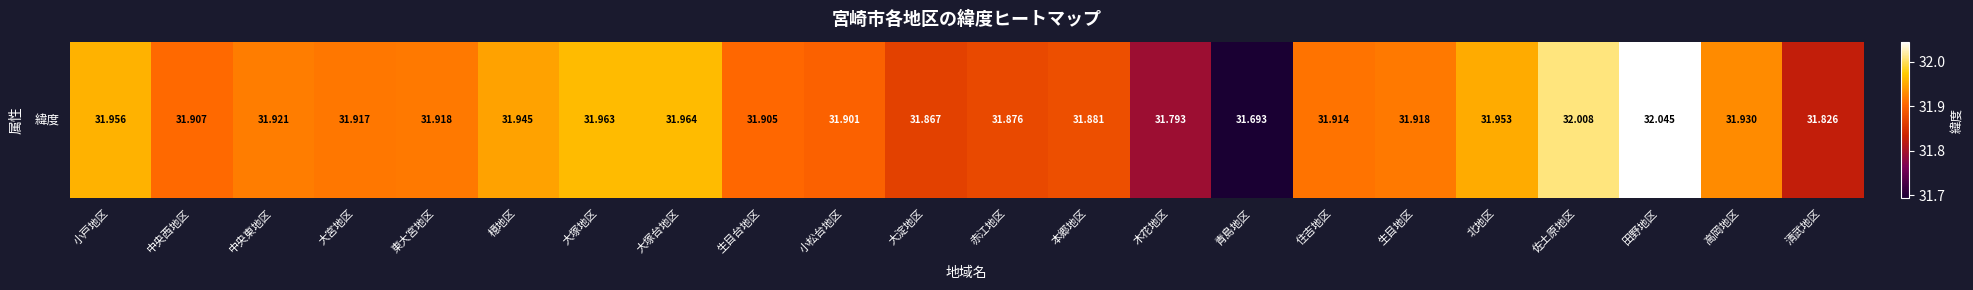

True or false: the data shows 20.0 at 青島地区.

False